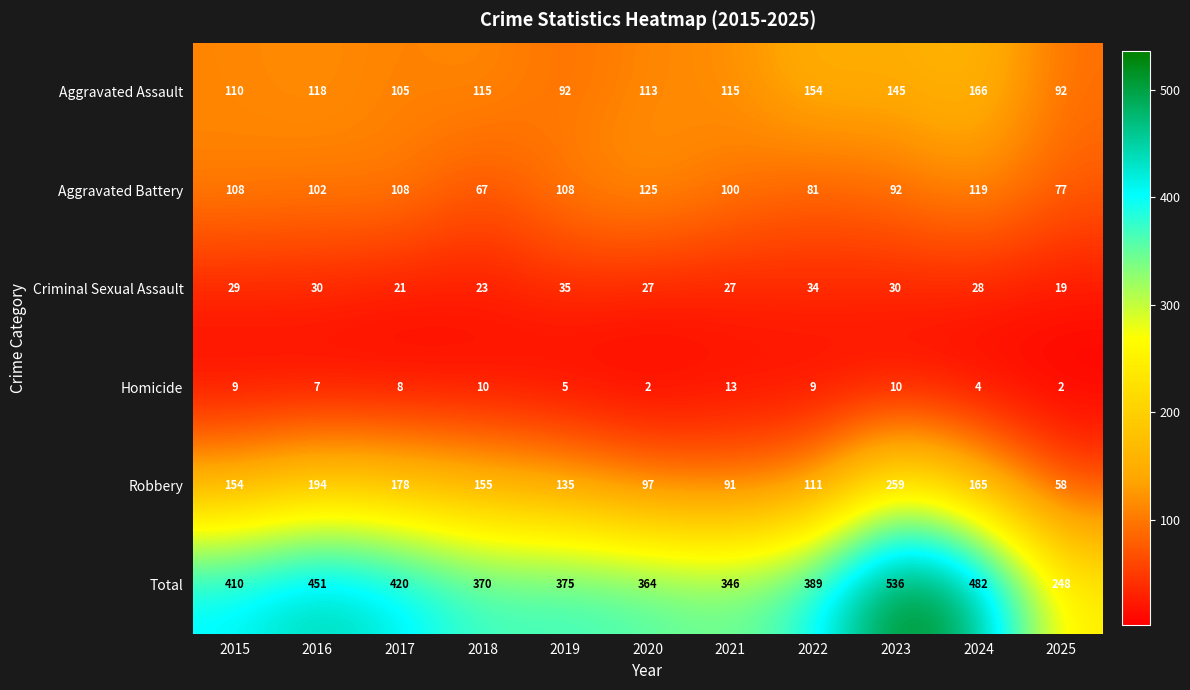

Rank the series at 2015 from lowest to highest value.

Homicide, Criminal Sexual Assault, Aggravated Battery, Aggravated Assault, Robbery, Total